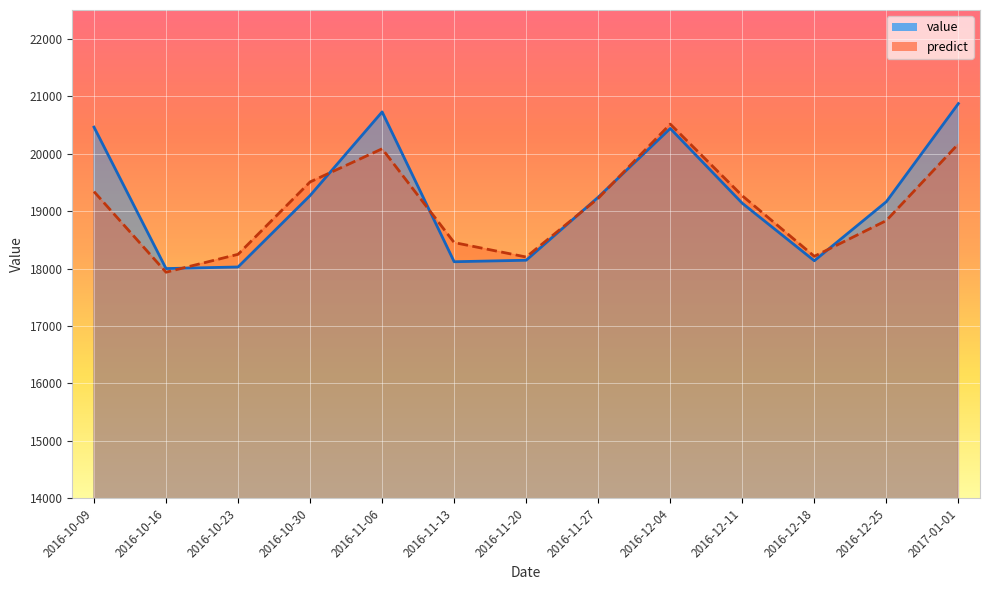

How many distinct data groups are displayed?

2